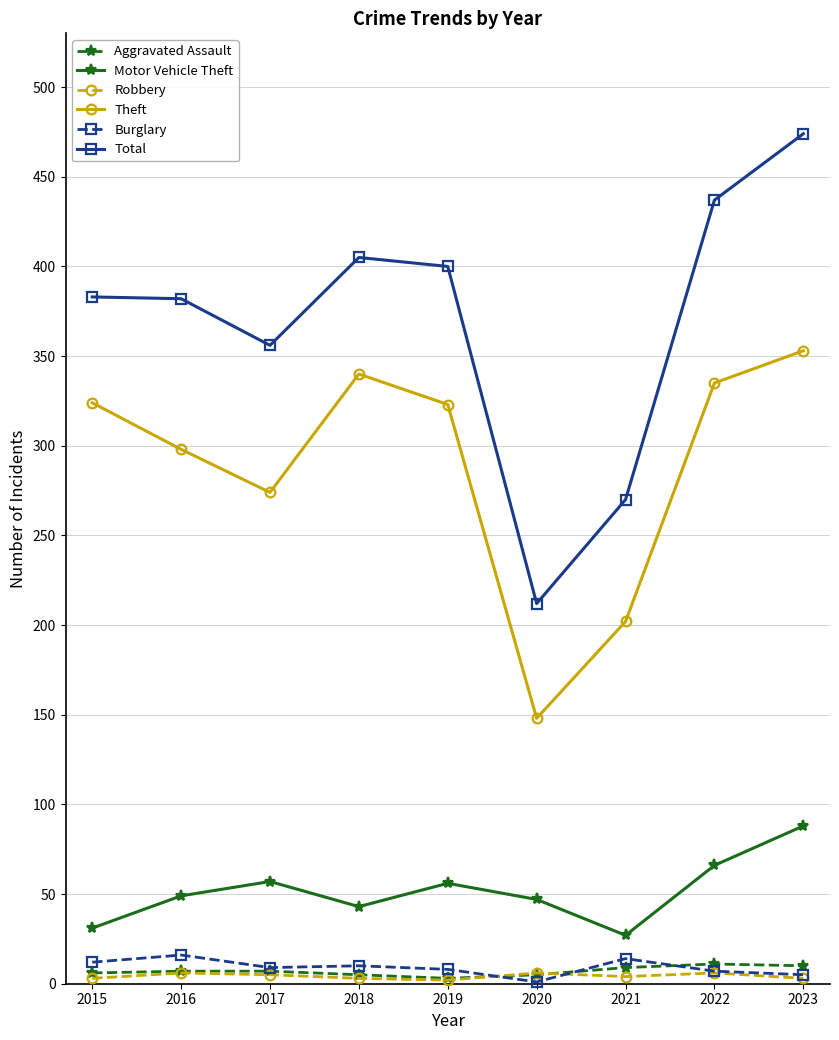

What is the sum of the Aggravated Assault values at 2019 and 2017?

10